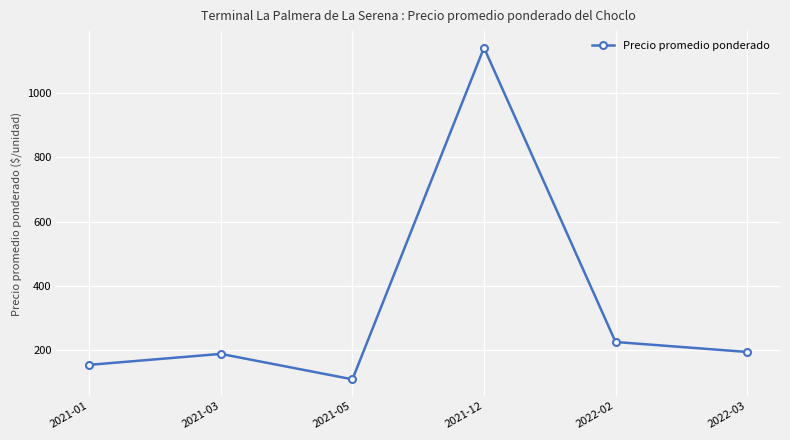

Reading left to right, extract all data points from this chart.

155	189	110	1140	226	195